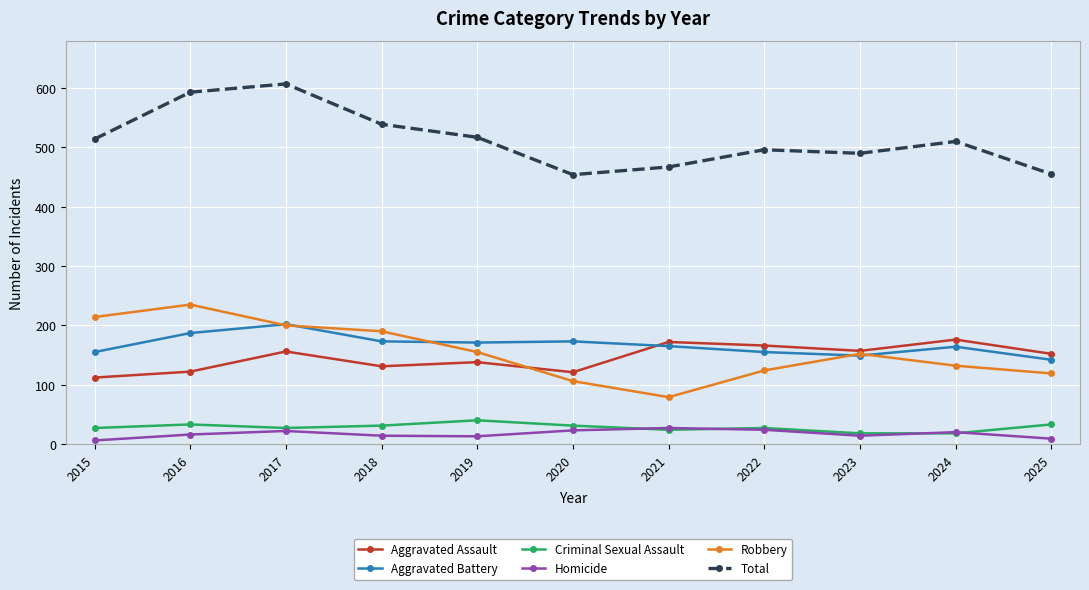

What is the minimum value for Criminal Sexual Assault?

18